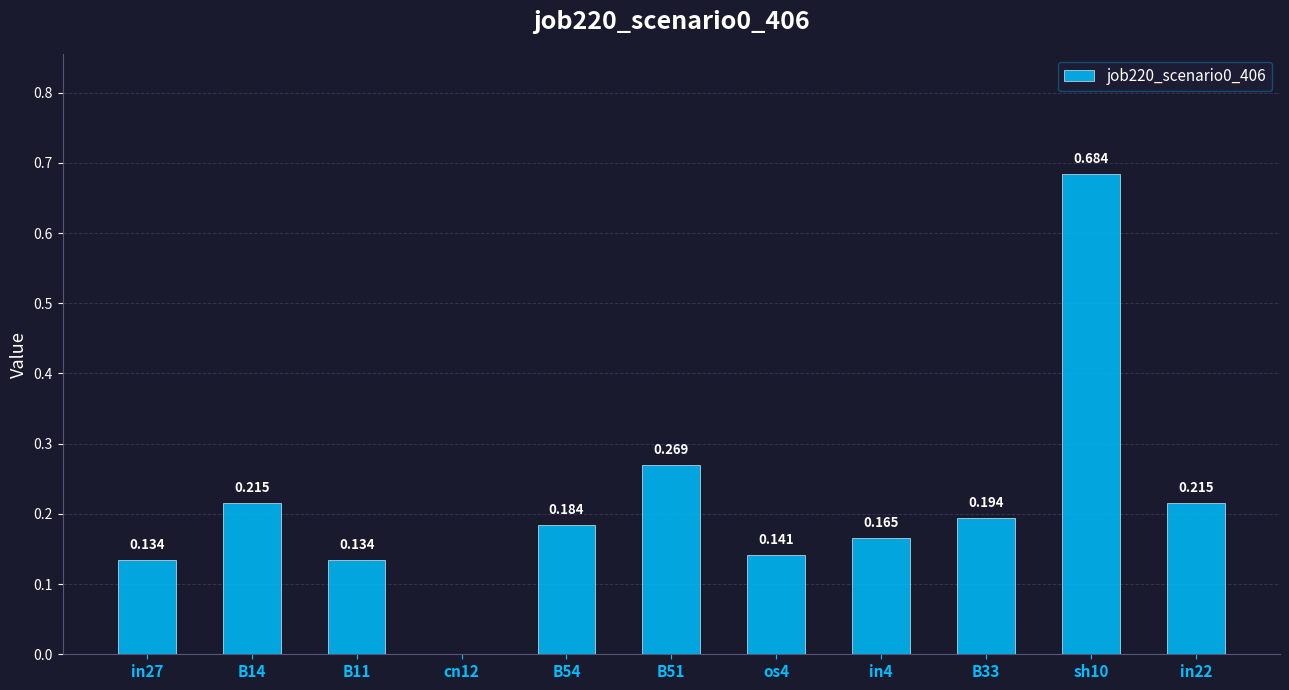

Count the number of values greater than 0.

10